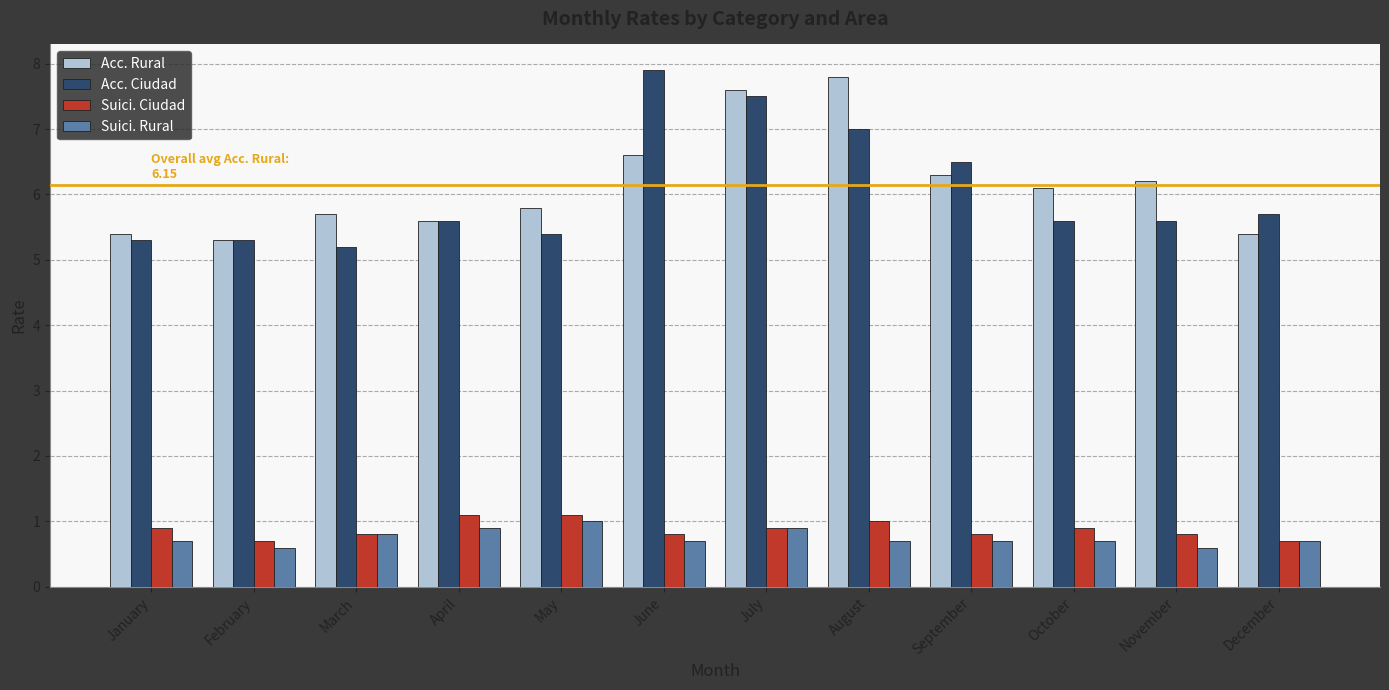

Reading left to right, what are all the values shown in this chart?

Acc. Rural: 5.4	5.3	5.7	5.6	5.8	6.6	7.6	7.8	6.3	6.1	6.2	5.4
Acc. Ciudad: 5.3	5.3	5.2	5.6	5.4	7.9	7.5	7.0	6.5	5.6	5.6	5.7
Suici. Ciudad: 0.9	0.7	0.8	1.1	1.1	0.8	0.9	1.0	0.8	0.9	0.8	0.7
Suici. Rural: 0.7	0.6	0.8	0.9	1.0	0.7	0.9	0.7	0.7	0.7	0.6	0.7